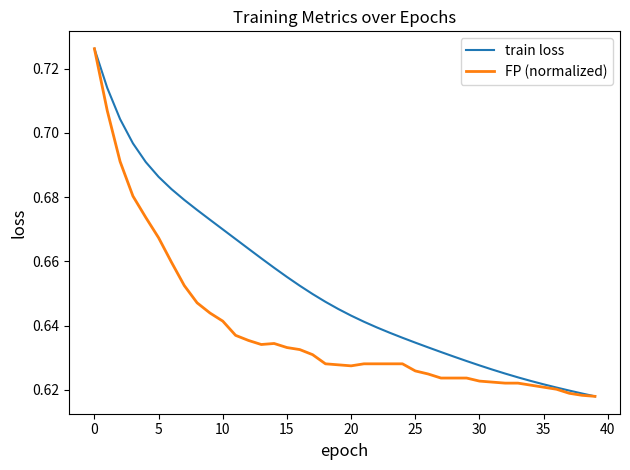

Rank the series by their average value, from lowest to highest.

FP (normalized), train loss